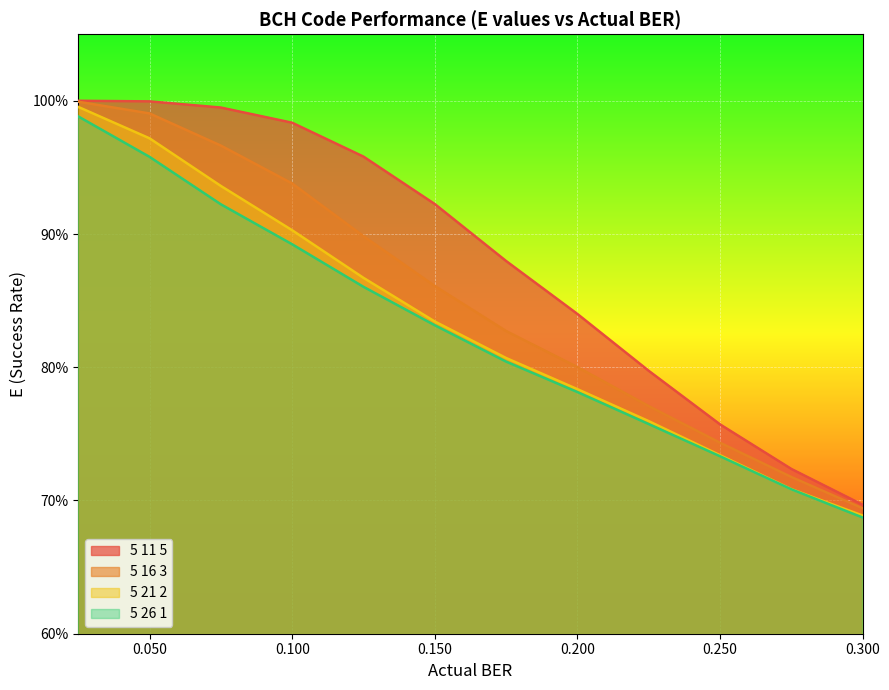

What are all the series names shown in the legend?

5 11 5, 5 16 3, 5 21 2, 5 26 1